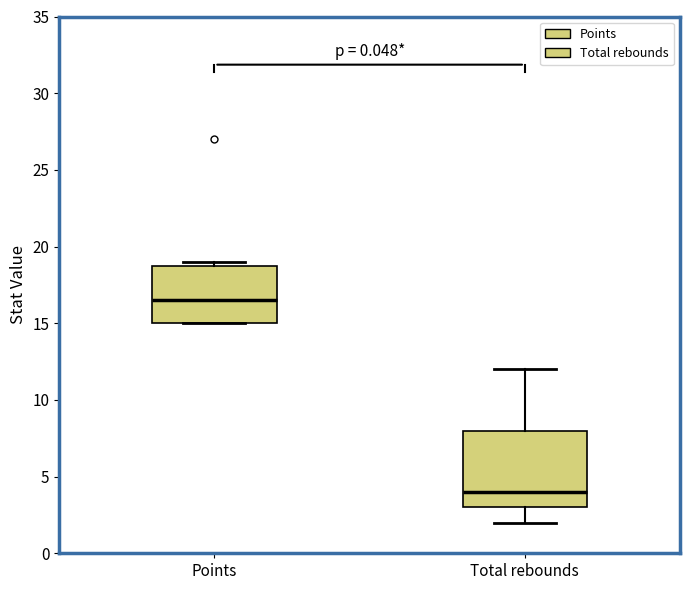

Reading left to right, read every box against the y-axis: the position of its median line, the range the box covers, and the ends of its whiskers. The values are not printed on the chart, so give them approximately, as read against the axis.

Points: median 16.5, box 15.0 to 19.0, whiskers 15.0 to 19.0 (just above the box's upper edge)
Total rebounds: median 4.0, box 3.0 to 8.0, whiskers 2.0 to 12.0